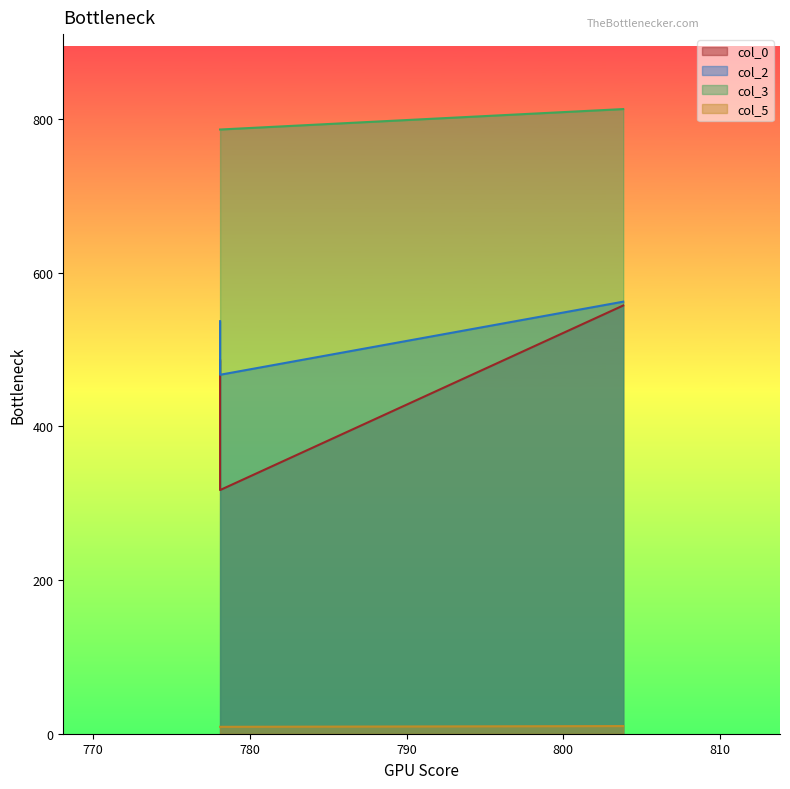

What is the label of the 3rd point from the right?

778.11